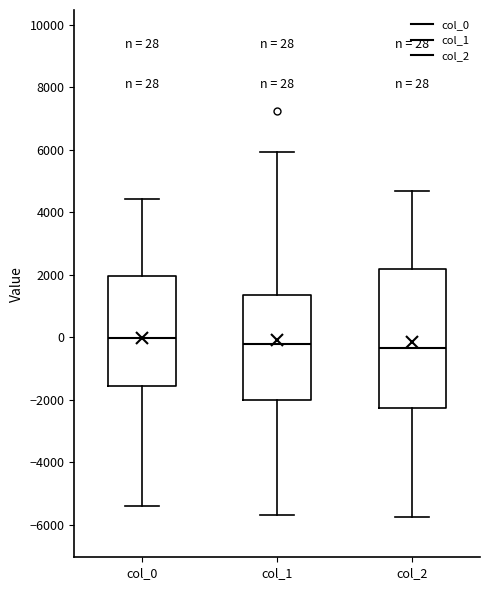

Comparing the boxes themselves (not the whiskers), which one is the tallest?

col_2